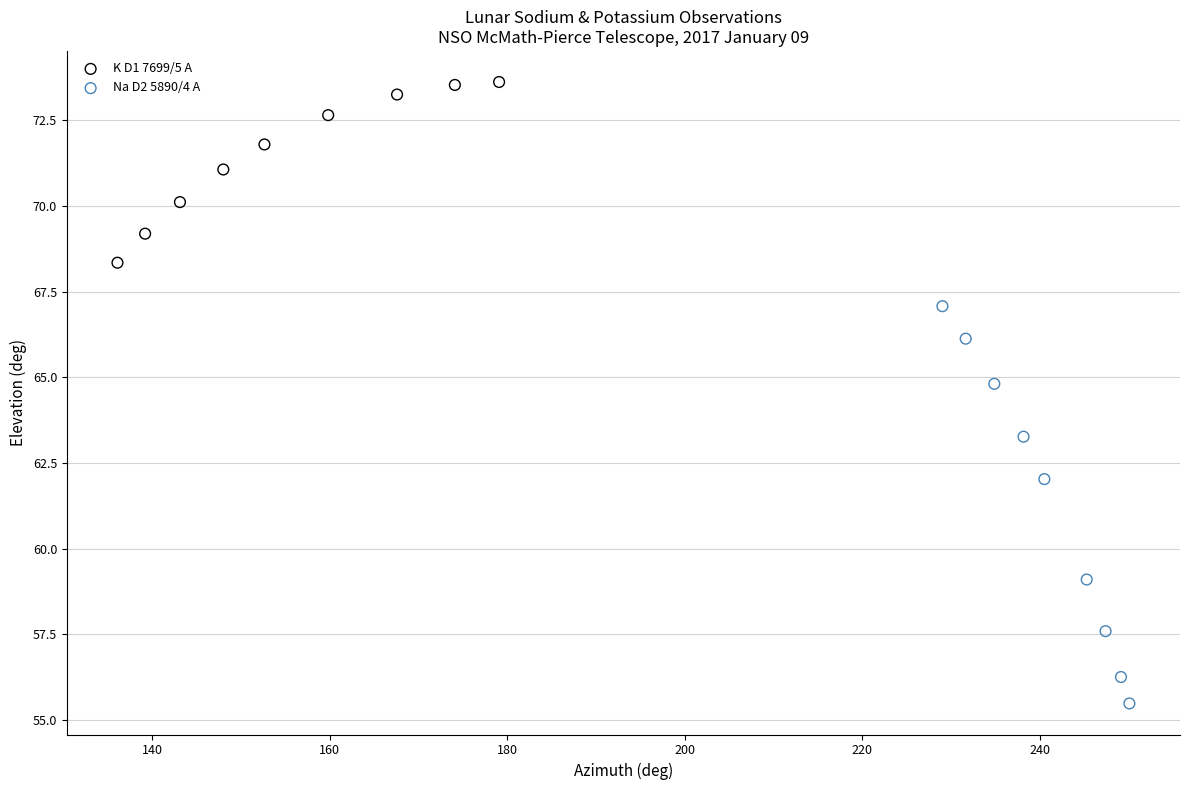

Which series contains the lowest Y value?

Na D2 5890/4 A